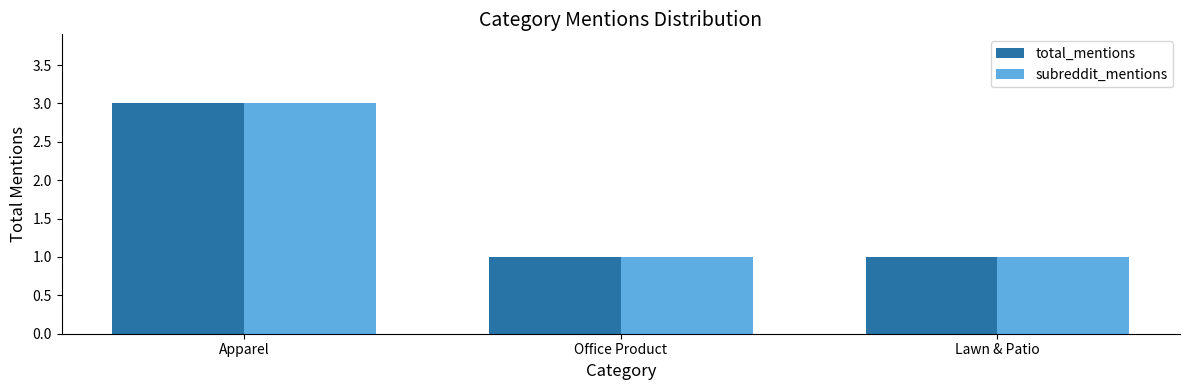

What is the label of the 1st bar from the left?

Apparel